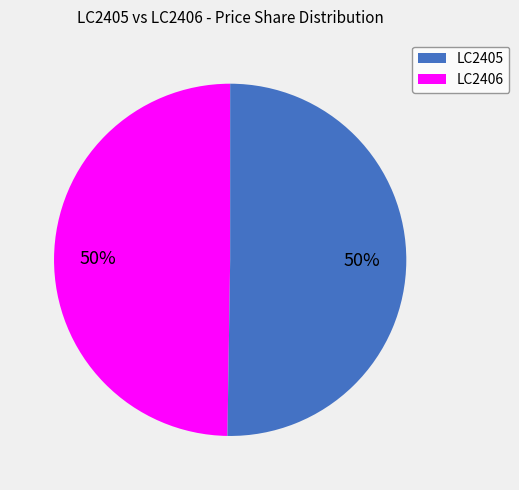

To the nearest percent, what is the difference between the largest and smallest slice percentages?

0%